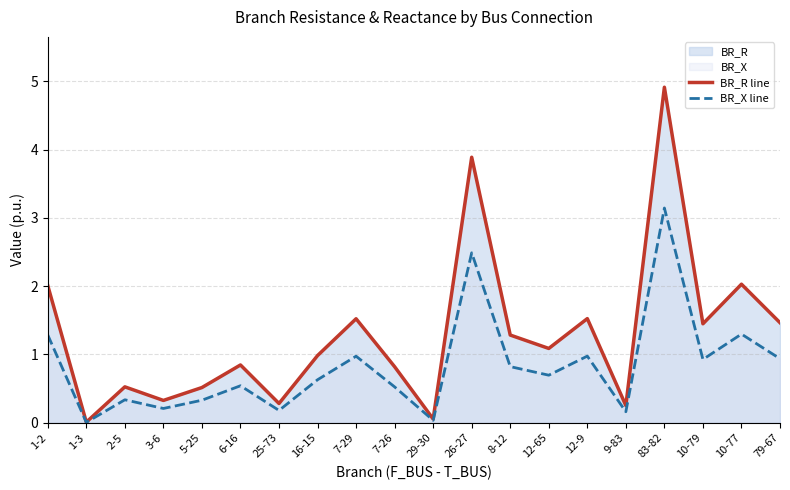

Is the value of BR_X line at 7-26 greater than the value of BR_R line at 10-77?

No